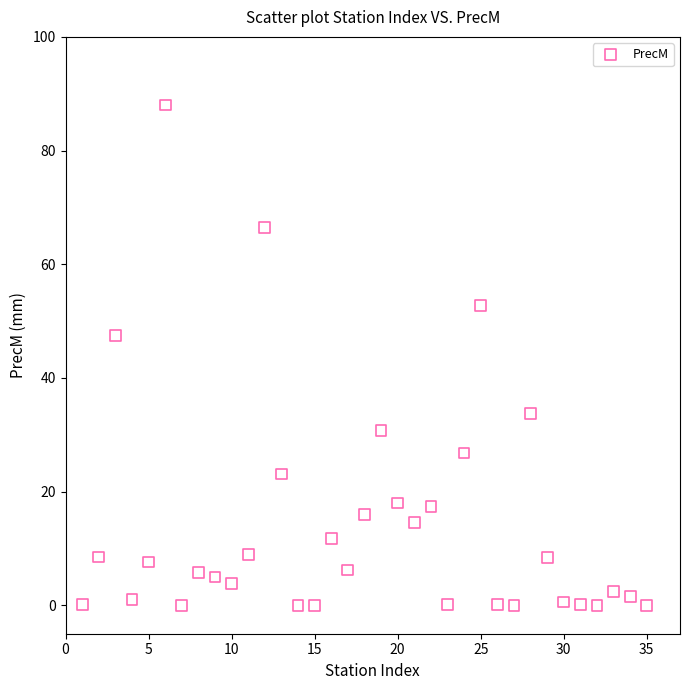

What Y value in the scatter plot is closest to 44?

47.4